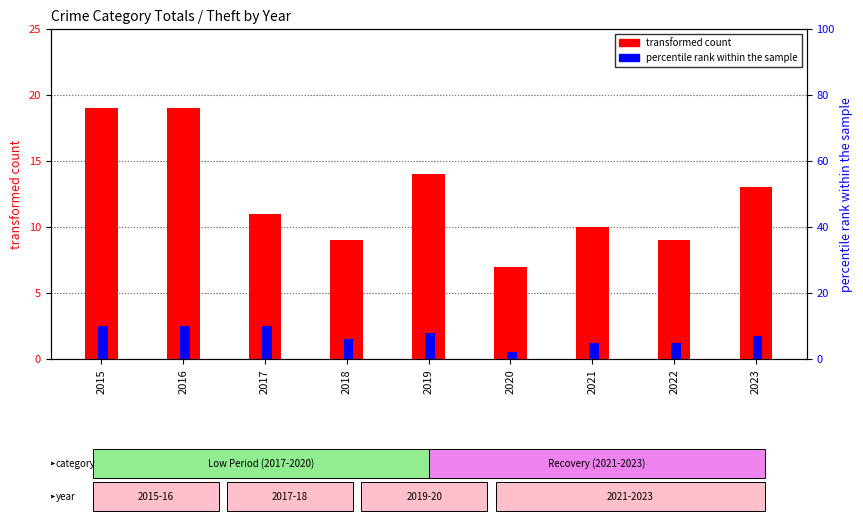

What is the highest value of the transformed count series?

19